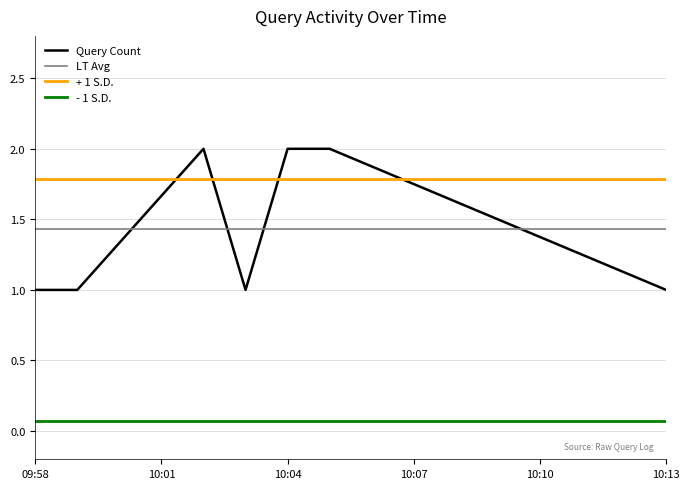

Which has a higher value, 2019-10-31 10:02:00 or 2019-10-31 10:05:00?

2019-10-31 10:02:00